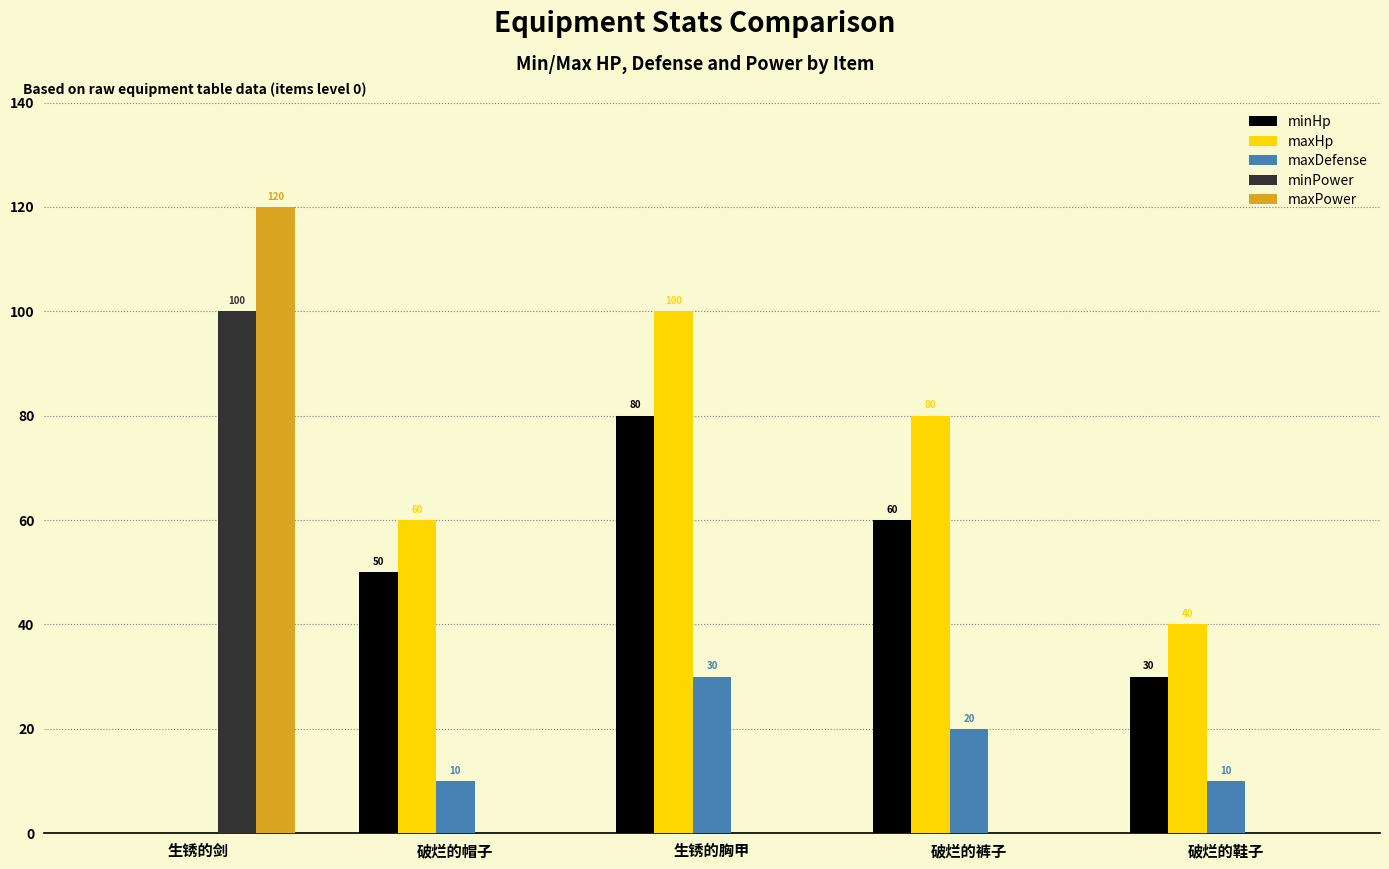

What is the sum of the maxHp values at 生锈的胸甲 and 破烂的帽子?

160